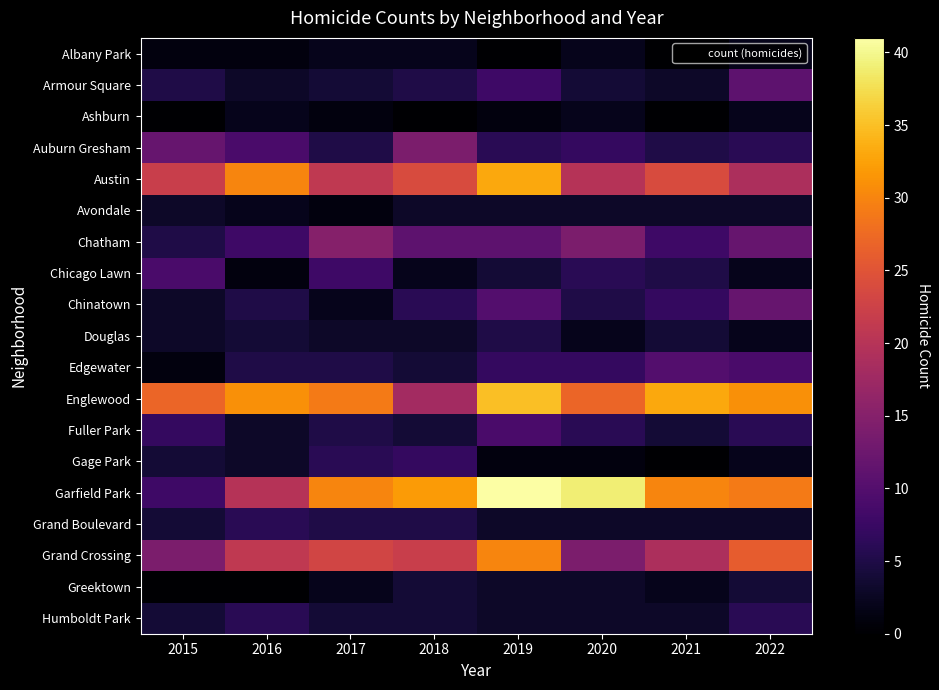

Reading left to right, extract all data points from this chart.

Albany Park: 2015=1	2016=1	2017=2	2018=2	2019=0	2020=2	2021=0	2022=2
Armour Square: 2015=5	2016=3	2017=4	2018=5	2019=8	2020=4	2021=3	2022=11
Ashburn: 2015=0	2016=2	2017=1	2018=0	2019=1	2020=2	2021=0	2022=2
Auburn Gresham: 2015=12	2016=9	2017=5	2018=14	2019=6	2020=7	2021=5	2022=6
Austin: 2015=22	2016=30	2017=21	2018=24	2019=33	2020=20	2021=24	2022=19
Avondale: 2015=3	2016=2	2017=1	2018=3	2019=3	2020=3	2021=3	2022=3
Chatham: 2015=5	2016=8	2017=15	2018=11	2019=11	2020=14	2021=8	2022=12
Chicago Lawn: 2015=9	2016=1	2017=8	2018=2	2019=4	2020=6	2021=5	2022=2
Chinatown: 2015=3	2016=5	2017=2	2018=6	2019=10	2020=5	2021=7	2022=12
Douglas: 2015=3	2016=4	2017=3	2018=3	2019=5	2020=2	2021=4	2022=2
Edgewater: 2015=1	2016=5	2017=5	2018=4	2019=7	2020=7	2021=10	2022=9
Englewood: 2015=27	2016=31	2017=29	2018=18	2019=35	2020=27	2021=33	2022=31
Fuller Park: 2015=7	2016=3	2017=5	2018=4	2019=9	2020=6	2021=4	2022=6
Gage Park: 2015=4	2016=3	2017=6	2018=7	2019=1	2020=1	2021=0	2022=2
Garfield Park: 2015=8	2016=20	2017=30	2018=32	2019=41	2020=39	2021=30	2022=29
Grand Boulevard: 2015=4	2016=6	2017=5	2018=5	2019=3	2020=3	2021=3	2022=3
Grand Crossing: 2015=14	2016=21	2017=23	2018=22	2019=30	2020=14	2021=19	2022=26
Greektown: 2015=0	2016=0	2017=2	2018=4	2019=3	2020=3	2021=2	2022=4
Humboldt Park: 2015=4	2016=6	2017=4	2018=4	2019=3	2020=3	2021=3	2022=6